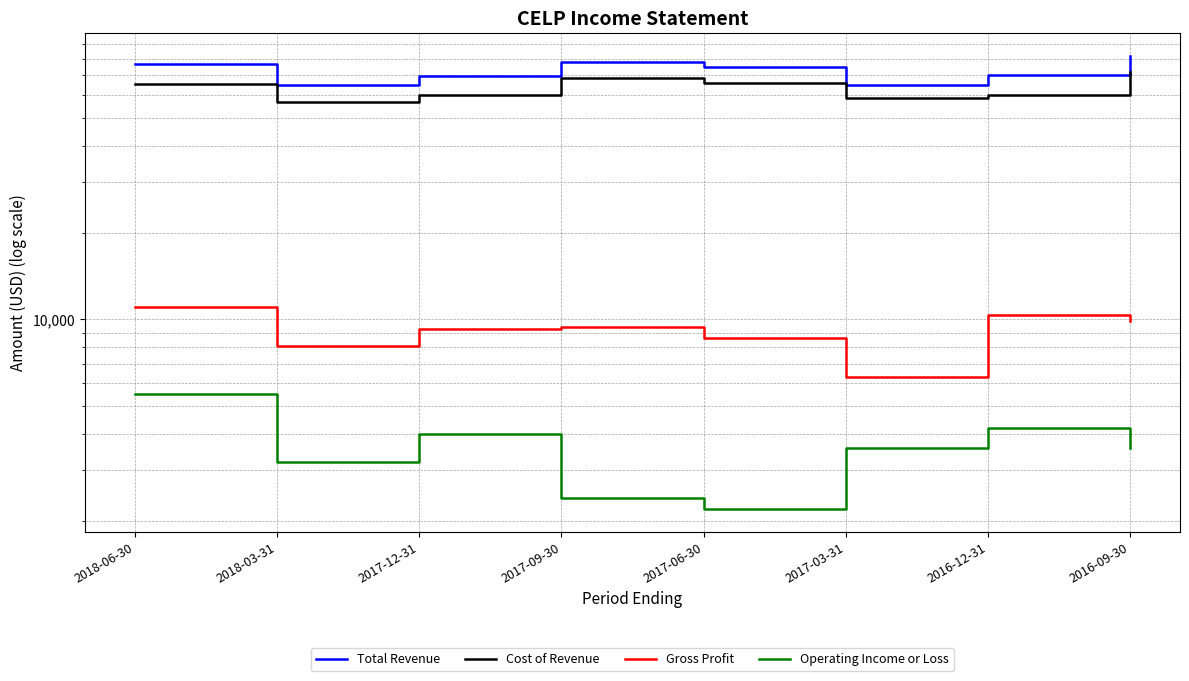

List the labels in order of Total Revenue value, largest first.

2016-09-30, 2017-09-30, 2018-06-30, 2017-06-30, 2016-12-31, 2017-12-31, 2018-03-31, 2017-03-31